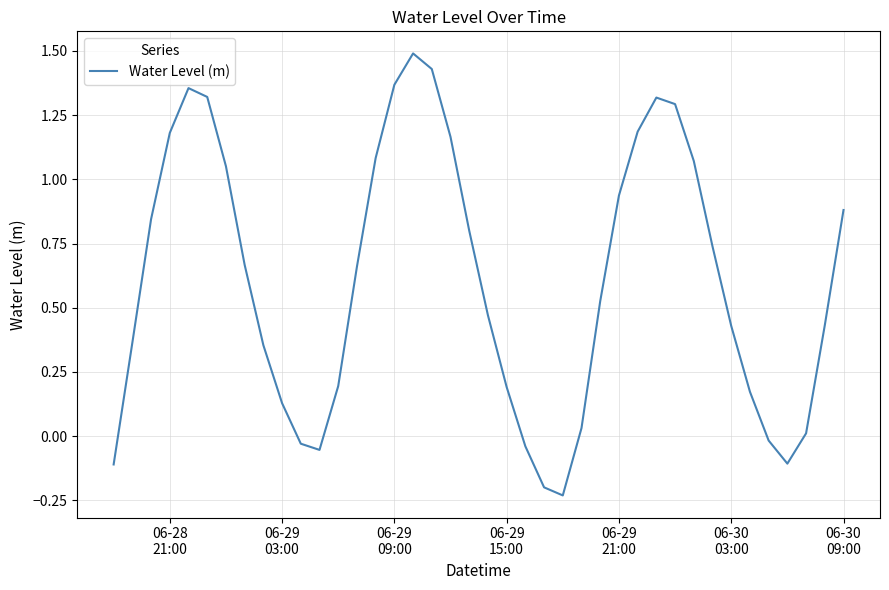

How many values exceed 0?

32